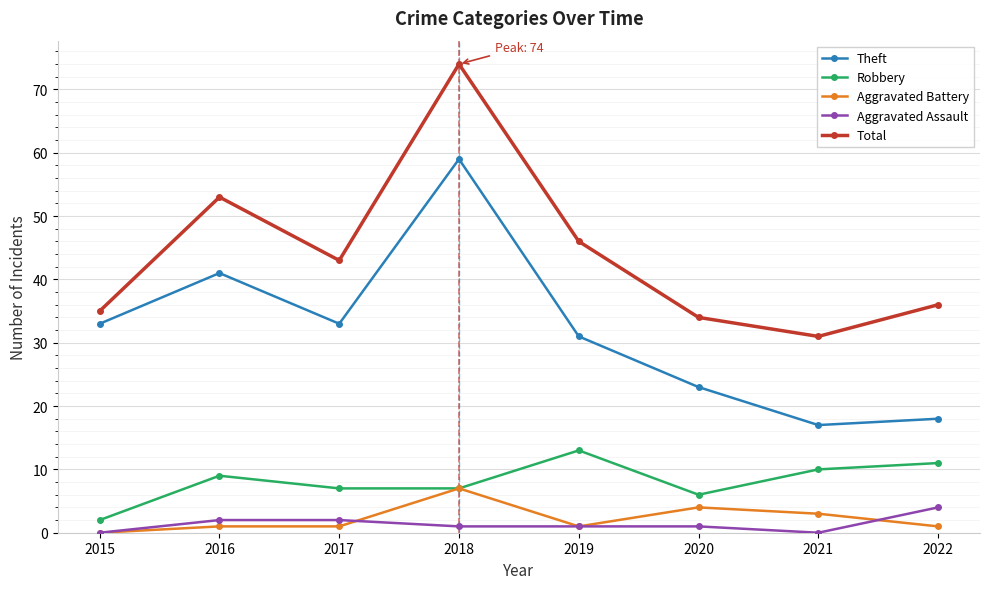

True or false: Aggravated Battery and Total cross at least once.

False